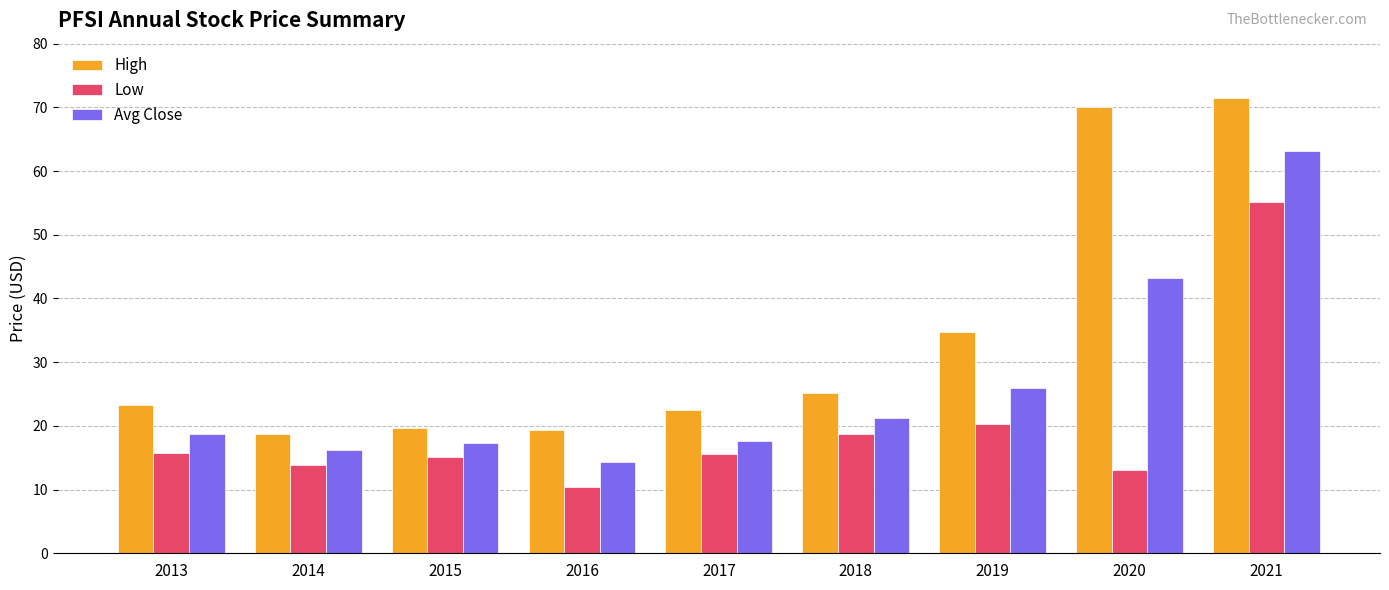

What is the minimum value shown in the chart?

10.5